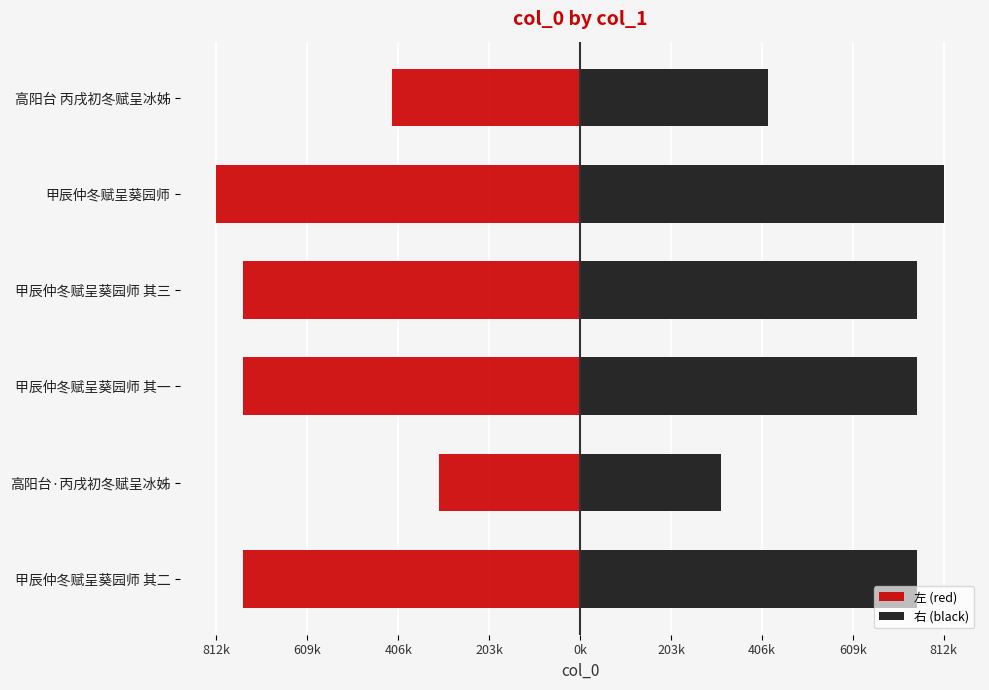

At how many categories does at least one series exceed 134396?

6